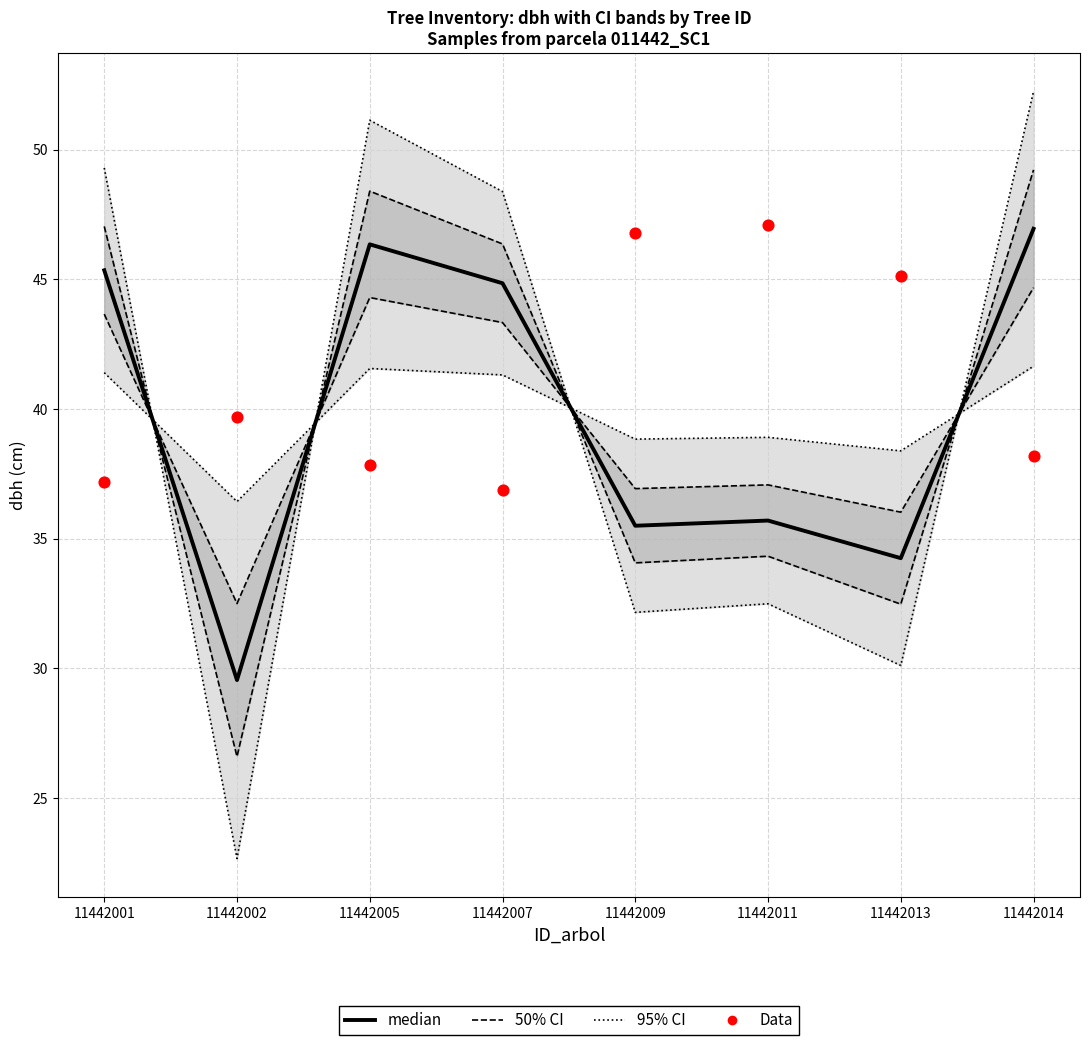

At how many categories does at least one series exceed 35?

8